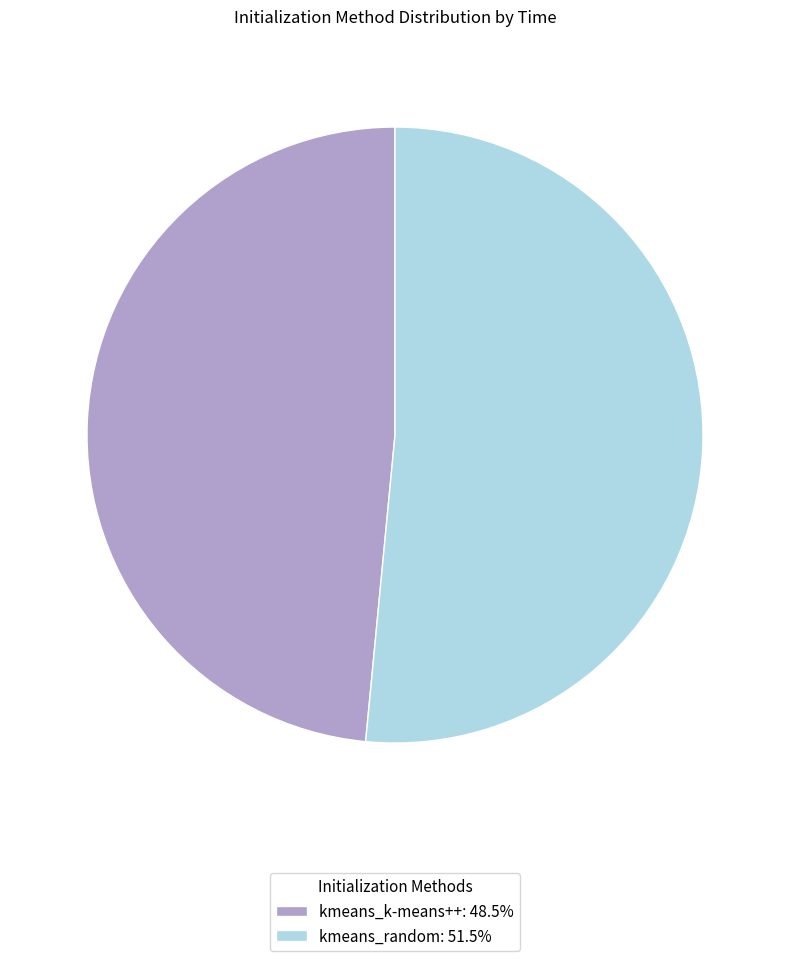

Is there a majority slice in this chart?

Yes